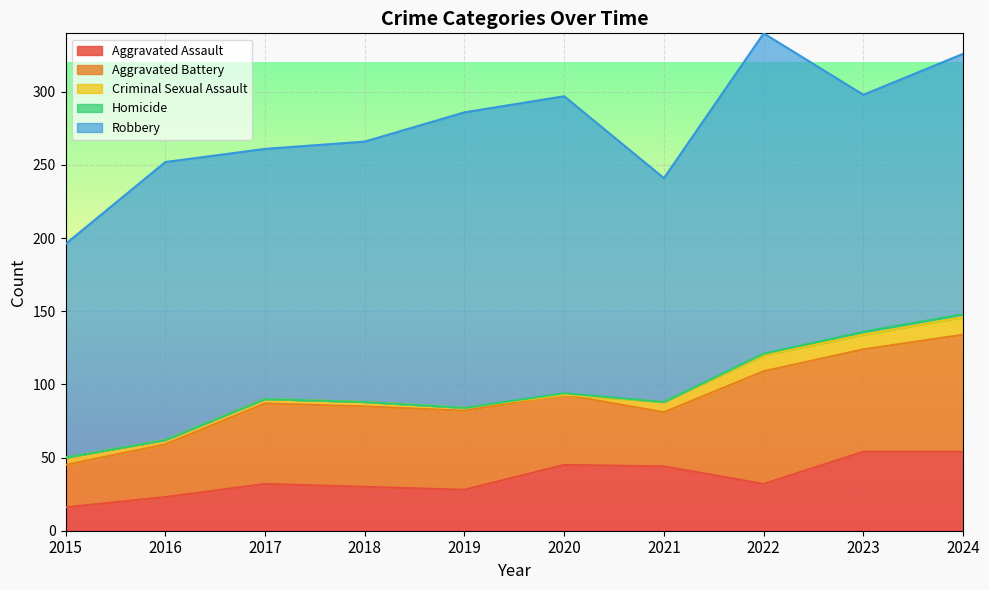

List the series in order of their peak value, lowest first.

Homicide, Criminal Sexual Assault, Aggravated Assault, Aggravated Battery, Robbery